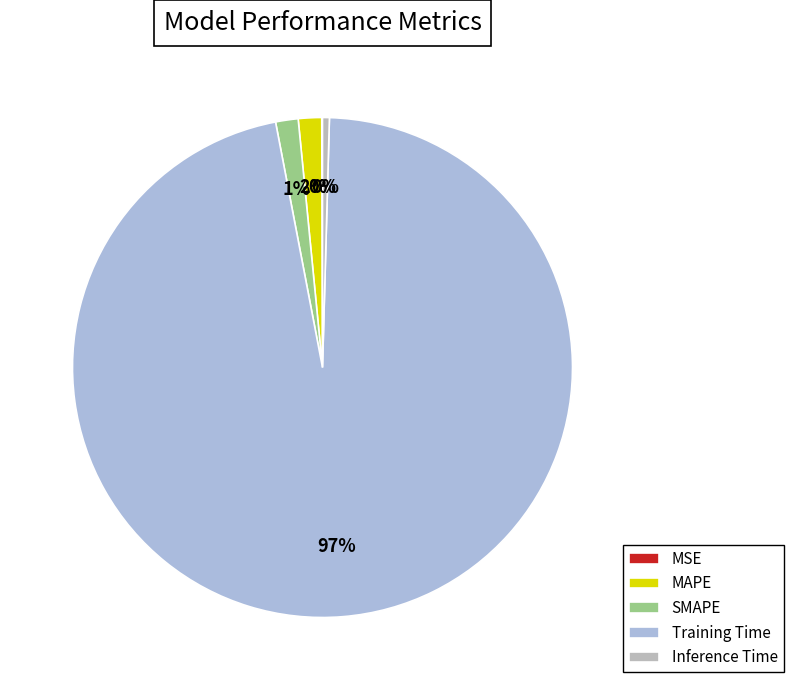

Does MSE account for over 50% of the chart?

No